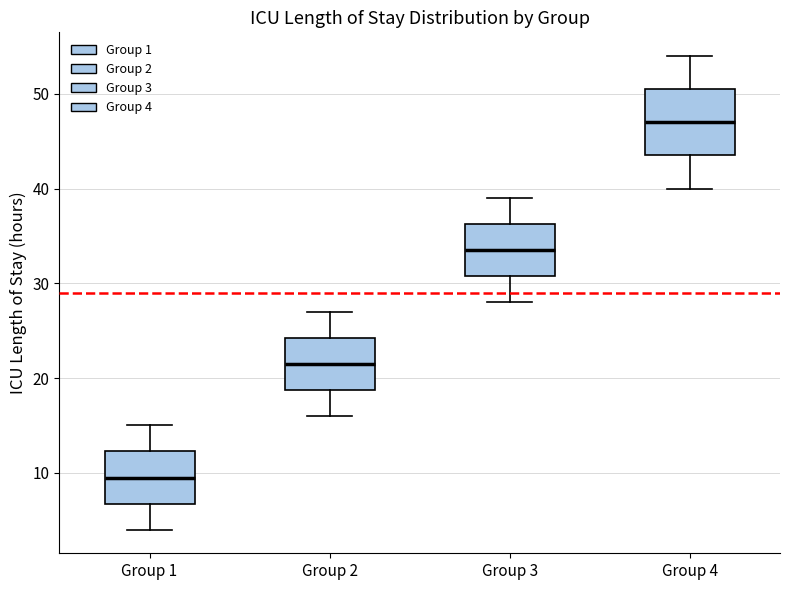

Where is the upper edge of the box for Group 3 on the y-axis? The values are not printed on the chart, so give them approximately, as read against the axis.

36